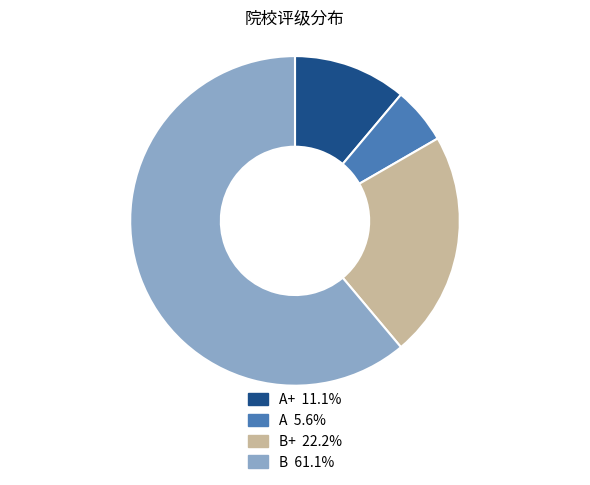

Is there any slice that represents more than half of the pie?

Yes